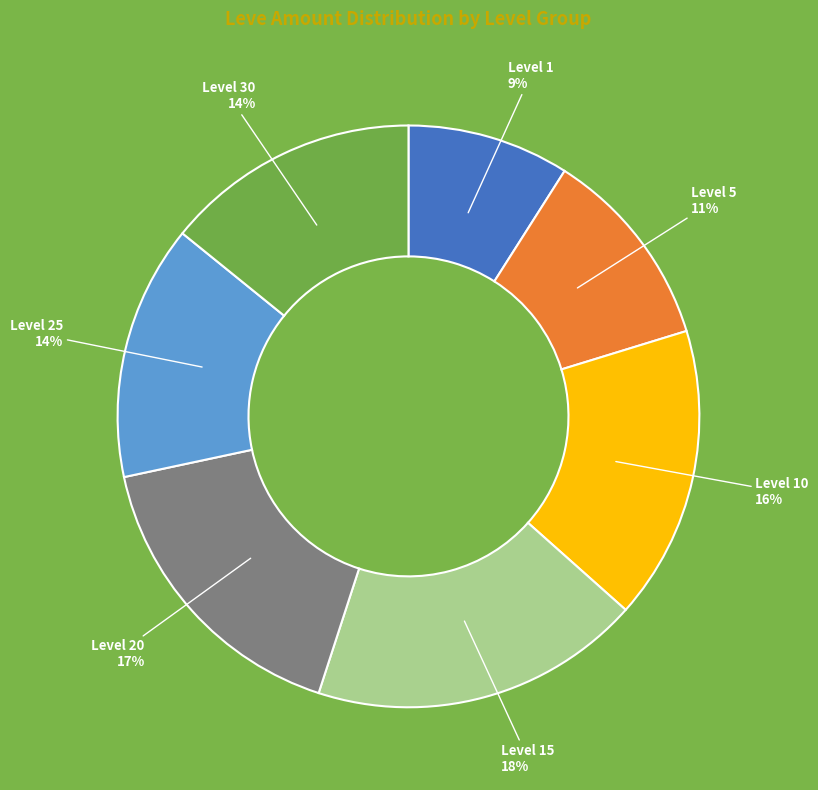

To the nearest percent, what is the average slice percentage?

14%